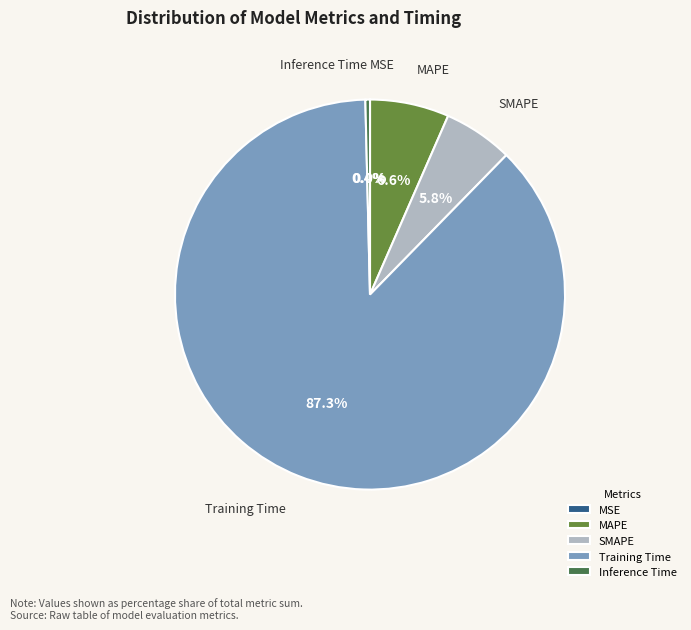

To the nearest percent, what is the difference between the largest and smallest slice percentages?

87%